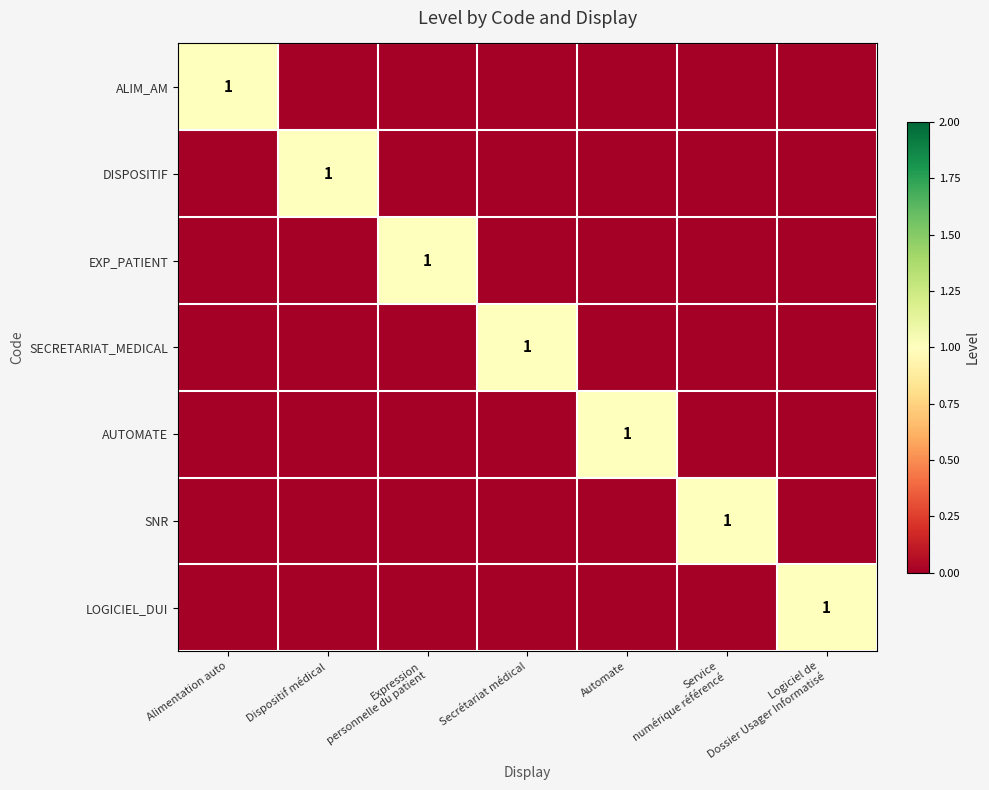

True or false: SECRETARIAT_MEDICAL has a value of 1 at Secrétariat médical.

True